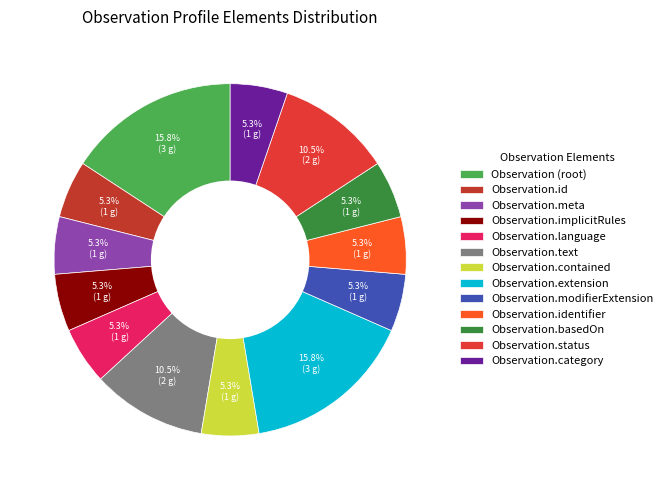

Between Observation.id and Observation.contained, which is larger?

Observation.id